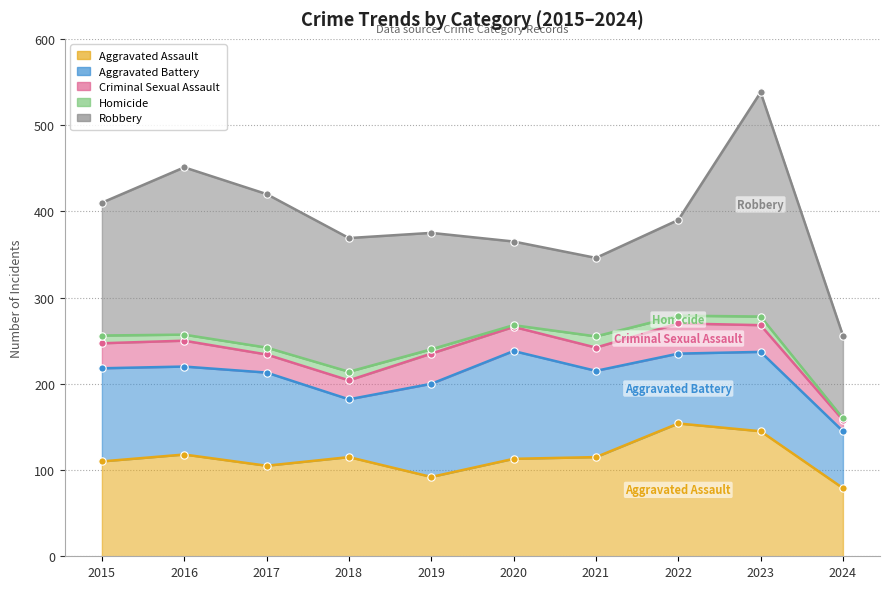

Which series has the largest Y range (max minus min)?

Robbery